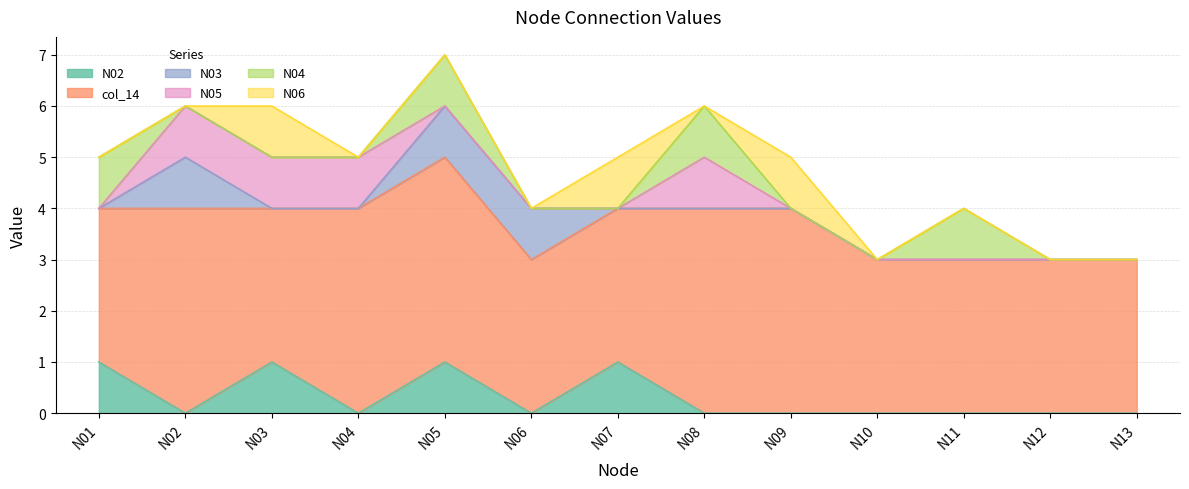

What is the difference between the highest and lowest values at N06?

3